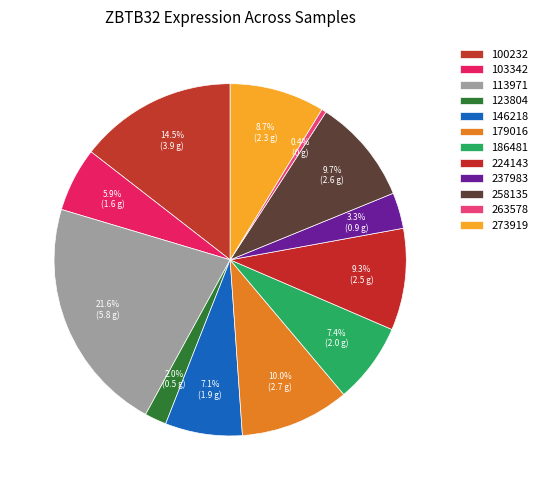

To the nearest percent, what is the difference between the 186481 and 103342 slice percentages?

1%